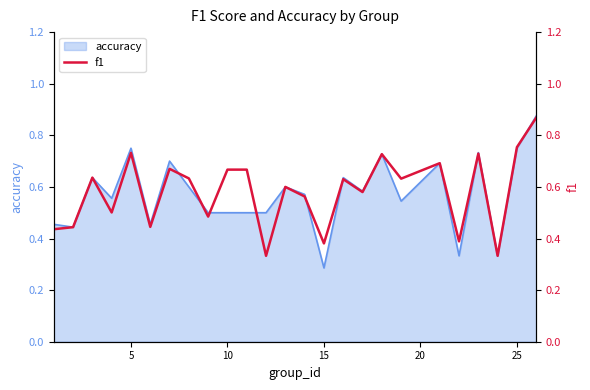

Reading right to left, what are all the values shown in this chart?

0.9	0.8	0.3	0.7	0.4	0.7	0.6	0.7	0.6	0.6	0.4	0.6	0.6	0.3	0.7	0.7	0.5	0.6	0.7	0.4	0.7	0.5	0.6	0.4	0.4